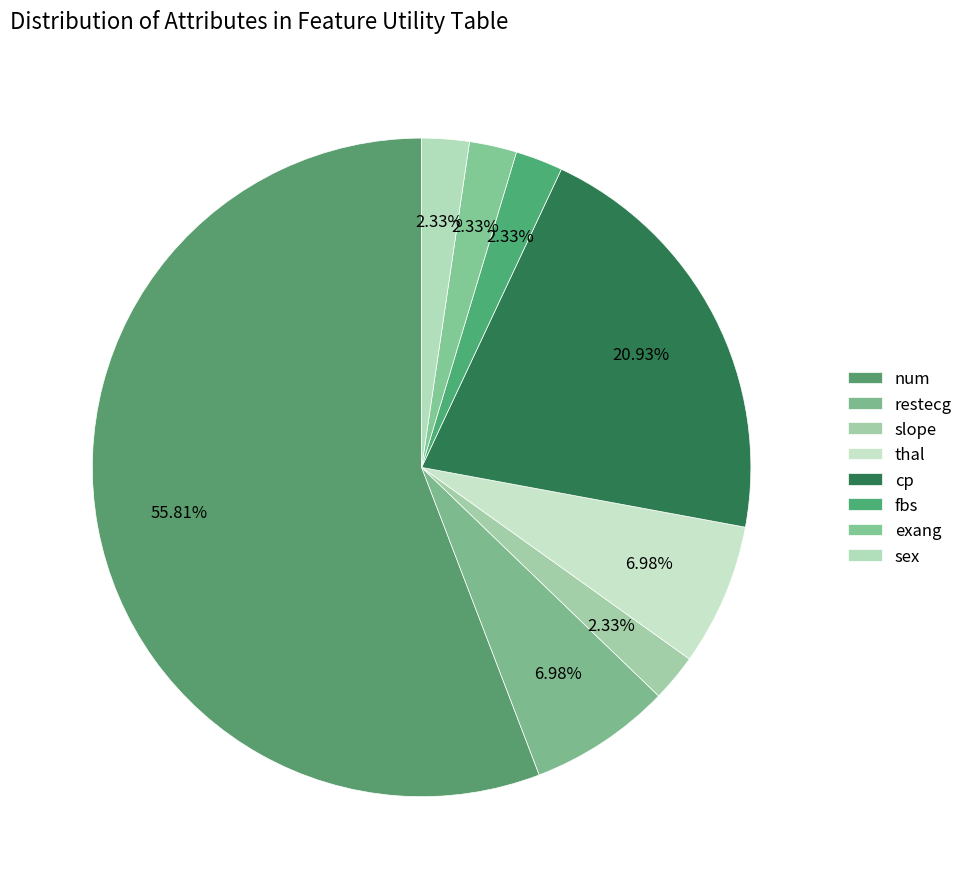

To the nearest percent, what percentage of the pie is slope?

2%